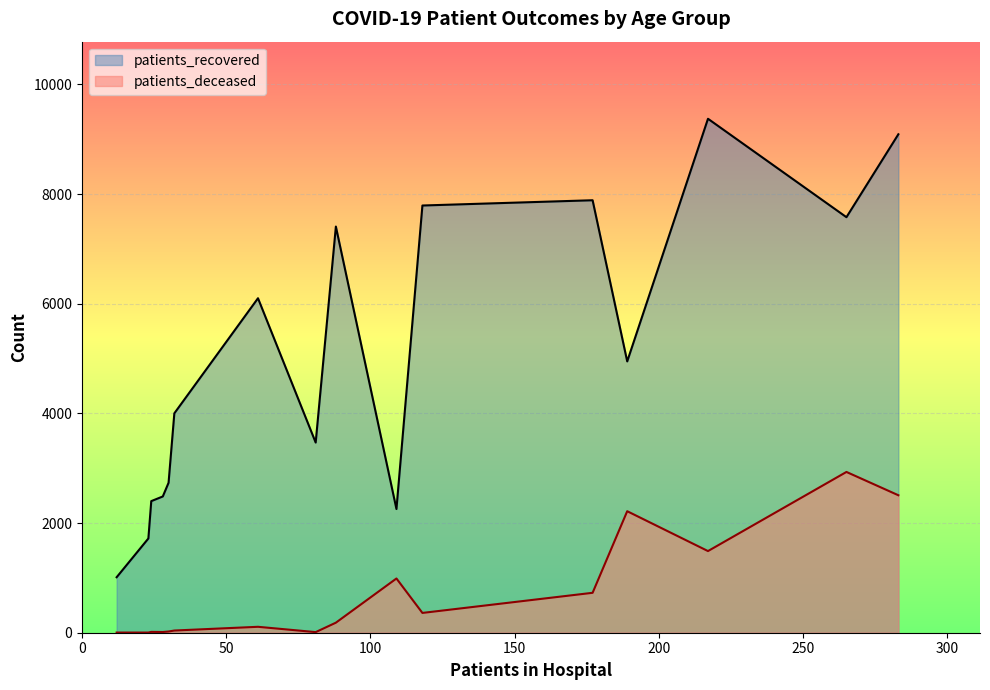

How many data points in patients_recovered are less than 4948?

8